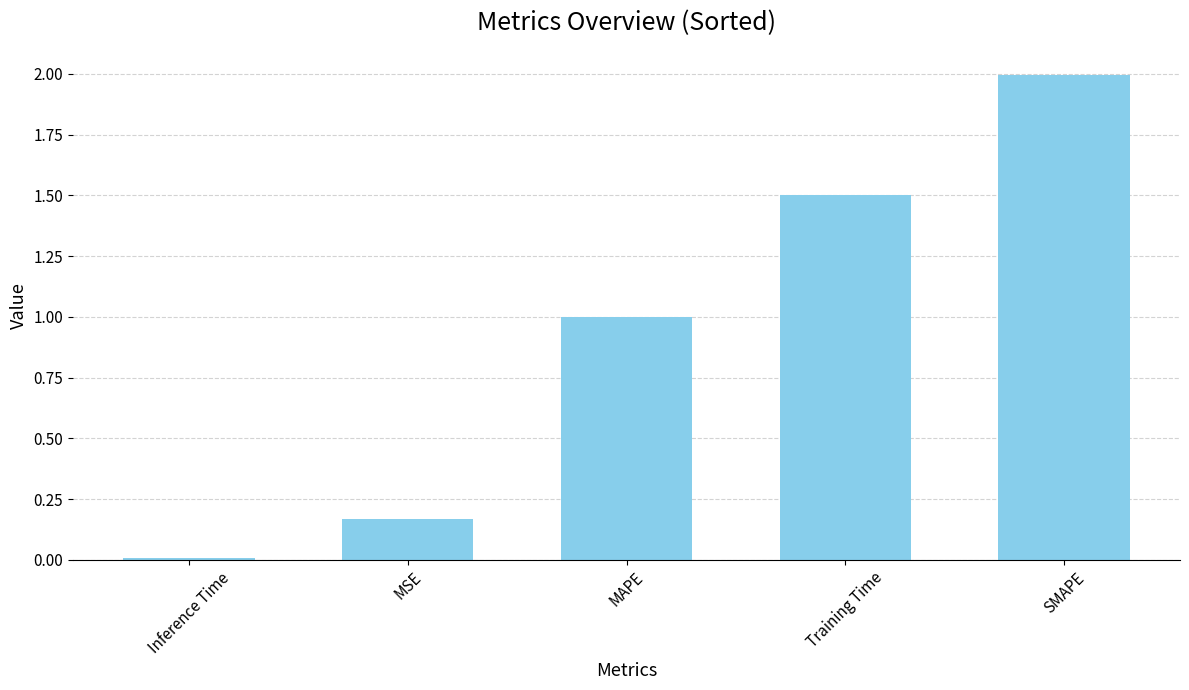

At which label is the value closest to 1?

MAPE